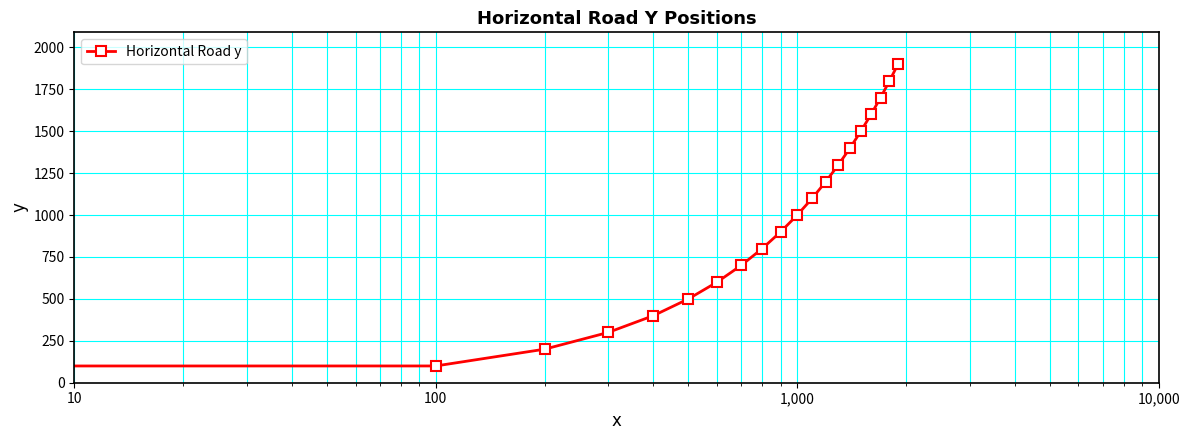

What is the sum of all values?

19000